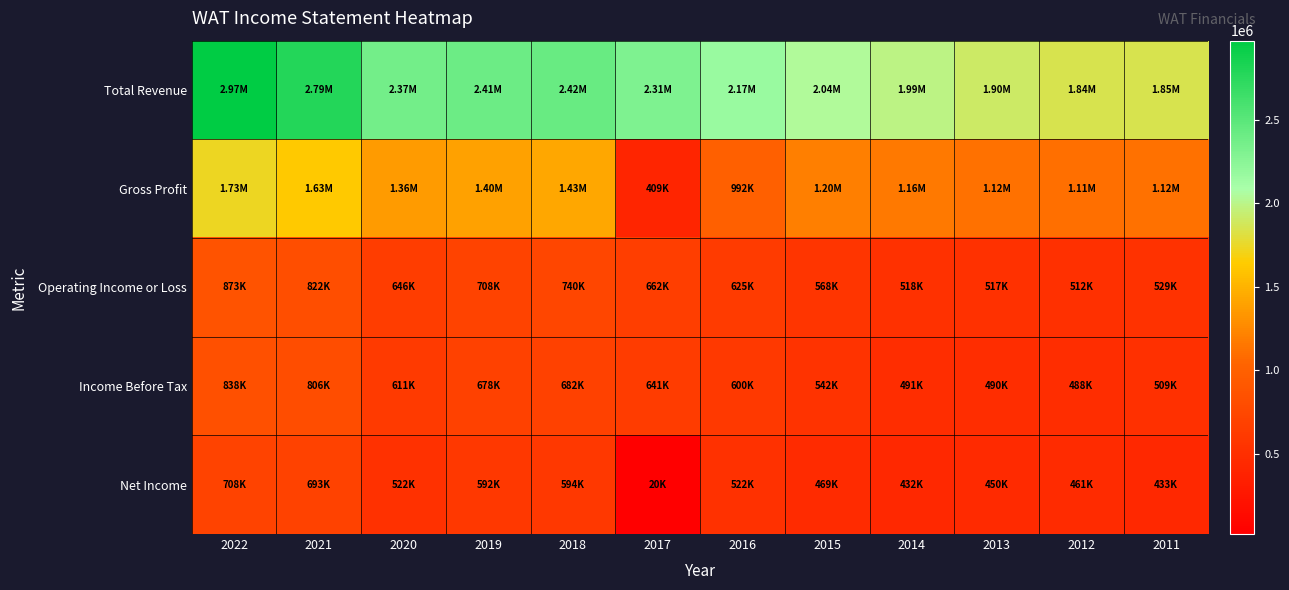

Reading right to left, extract all data points from this chart.

Total Revenue: 2011=1851200	2012=1843600	2013=1904200	2014=1989300	2015=2042300	2016=2167400	2017=2309100	2018=2419900	2019=2406600	2020=2365400	2021=2785900	2022=2972000
Gross Profit: 2011=1117600	2012=1106000	2013=1120800	2014=1164400	2015=1199700	2016=991600	2017=408900	2018=1434200	2019=1400700	2020=1361800	2021=1631700	2022=1727800
Operating Income or Loss: 2011=528600	2012=511500	2013=517300	2014=517900	2015=567500	2016=625000	2017=662200	2018=739800	2019=708500	2020=645500	2021=821700	2022=873400
Income Before Tax: 2011=509300	2012=487600	2013=490100	2014=490700	2015=541900	2016=600100	2017=641100	2018=682100	2019=678200	2020=610900	2021=806200	2022=837800
Net Income: 2011=433000	2012=461400	2013=450000	2014=431600	2015=469100	2016=521500	2017=20300	2018=593800	2019=592200	2020=521600	2021=692800	2022=707800